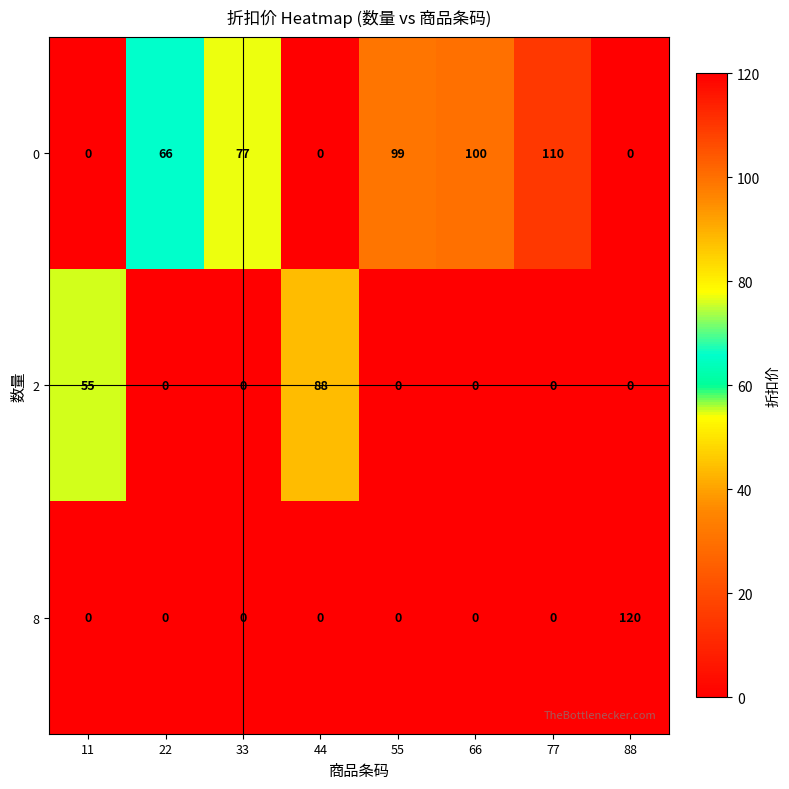

The 2 series shows 0 at 22. True or false?

True